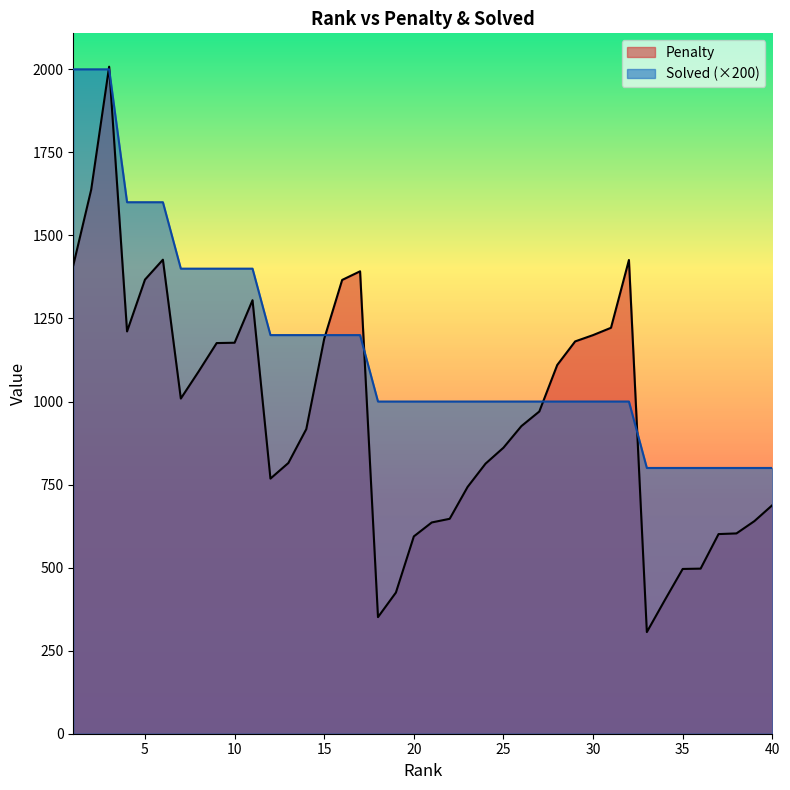

Which has a higher value, 13 or 28?

28